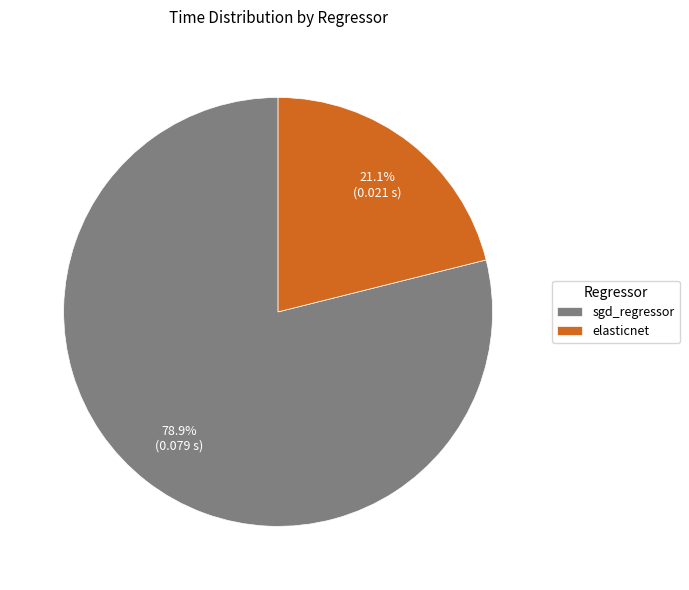

How many slices are in this pie chart?

2